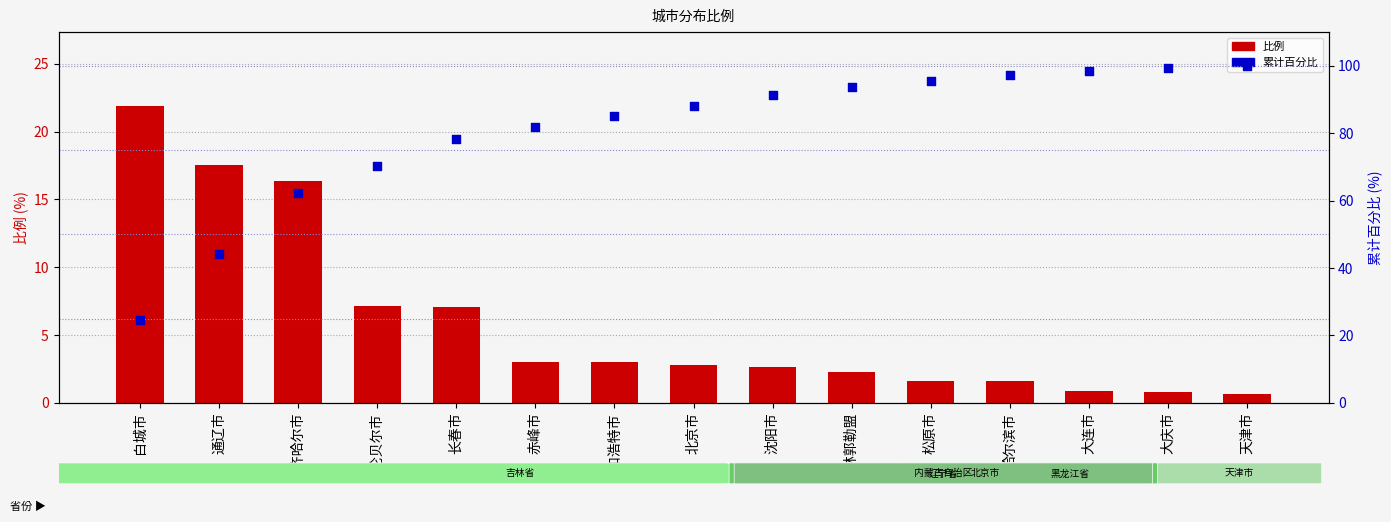

What is the total value across all series at 锡林郭勒盟?

96.0